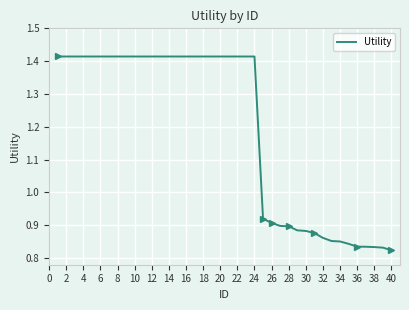

Which category has the lowest value across all series?

40